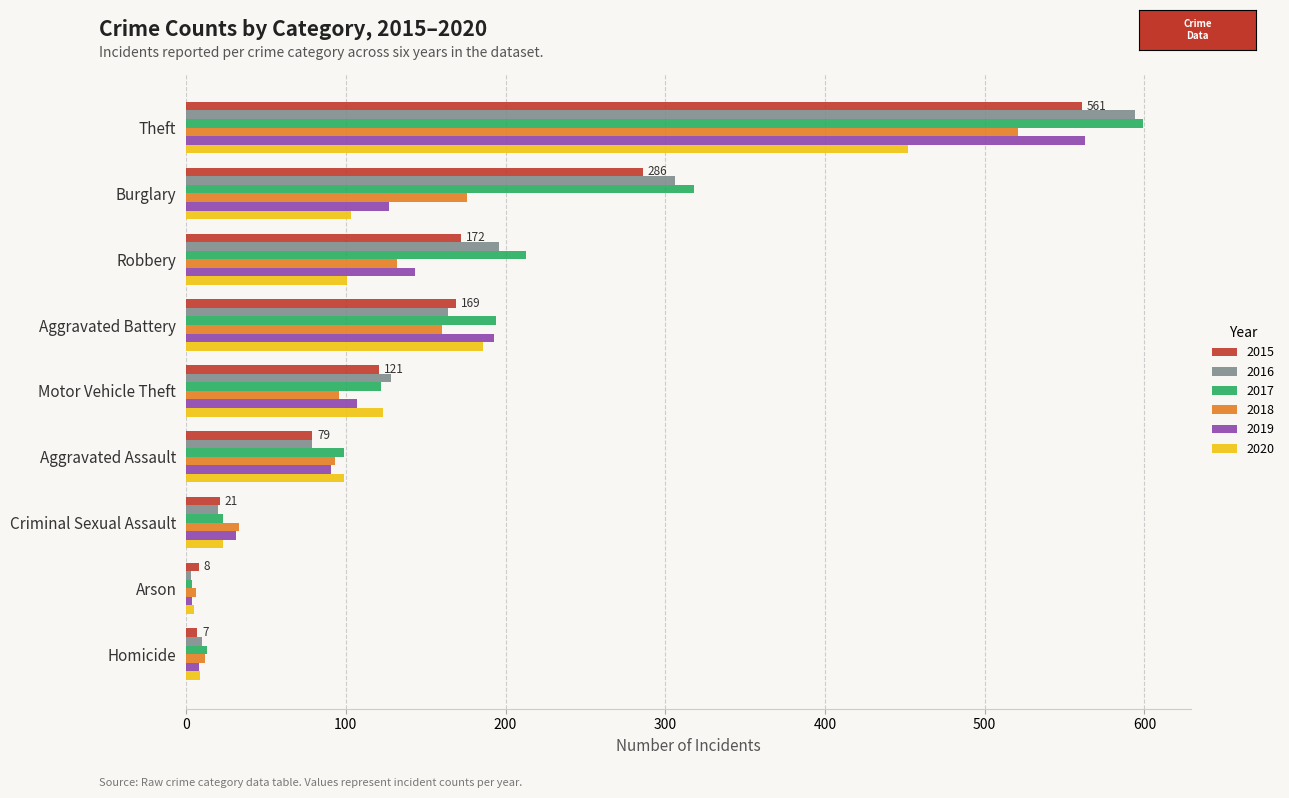

Where is 2018 nearest to the value 263?

Burglary